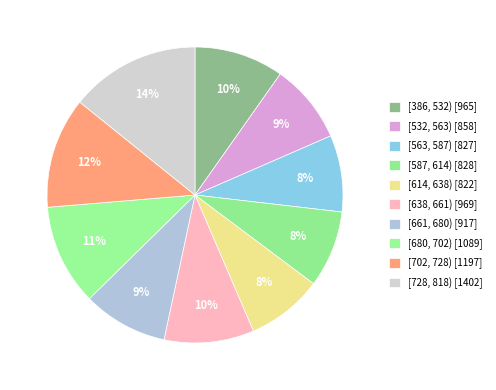

Is there any slice that represents more than half of the pie?

No